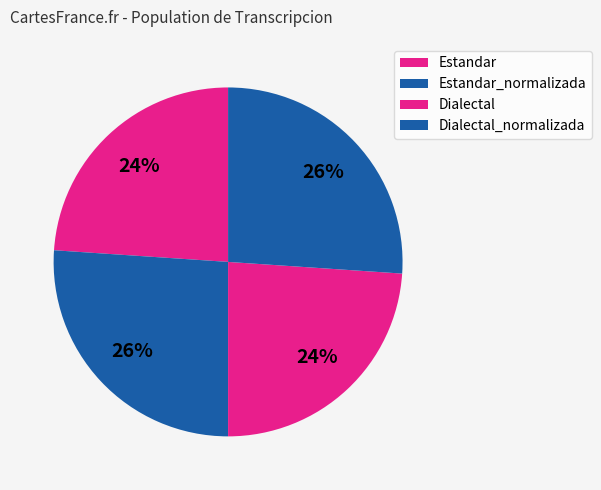

Count the number of slices in the pie.

4